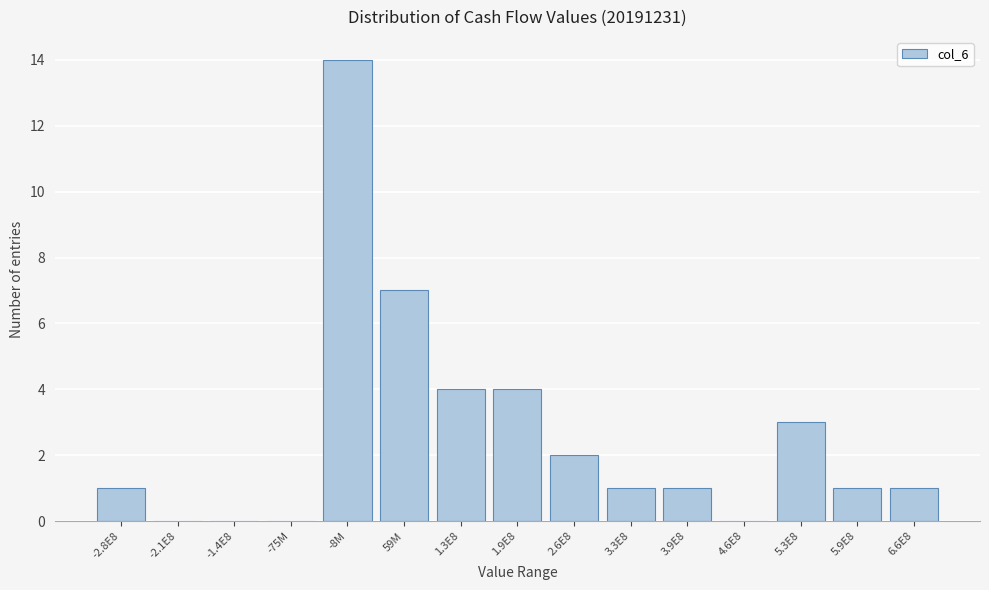

Reading left to right, what are all the values shown in this chart?

-2.8E8=1	-2.1E8=0	-1.4E8=0	-75M=0	-8M=14	59M=7	1.3E8=4	1.9E8=4	2.6E8=2	3.3E8=1	3.9E8=1	4.6E8=0	5.3E8=3	5.9E8=1	6.6E8=1